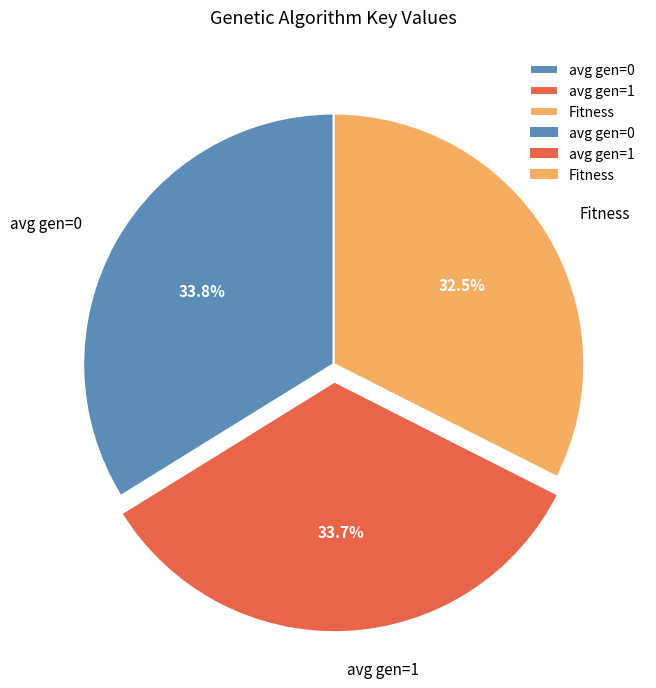

Which category has the smallest portion of the pie?

Fitness